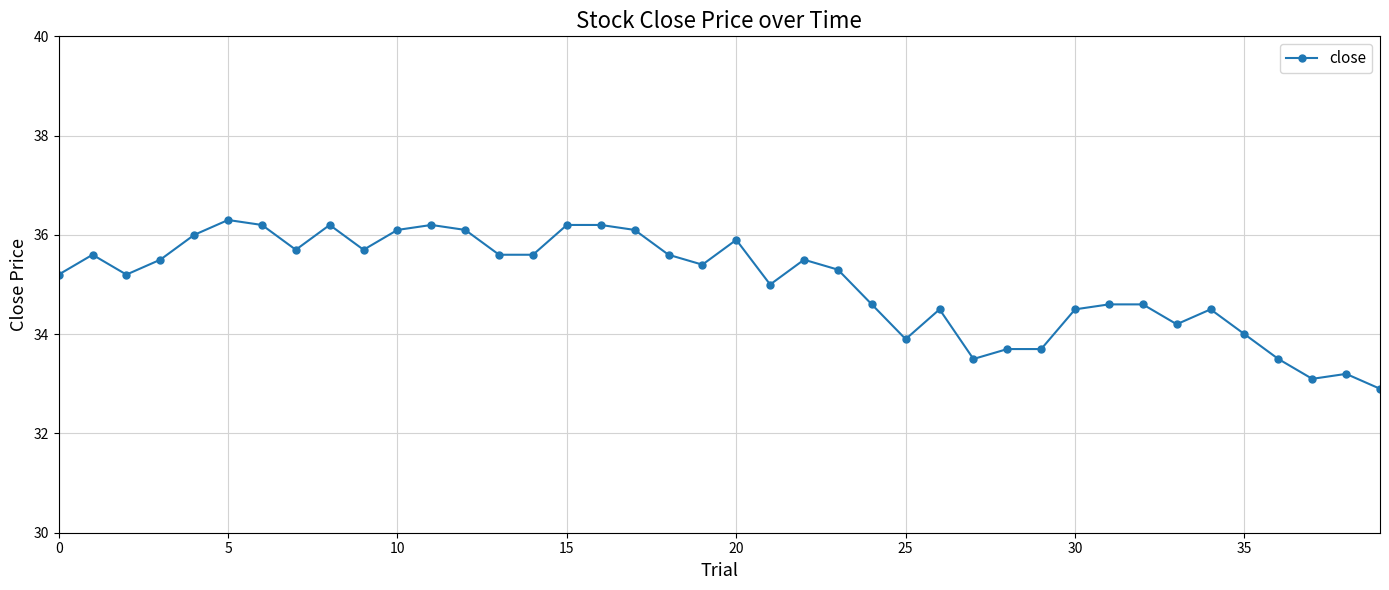

What is the difference between the second highest and second lowest values?

3.1